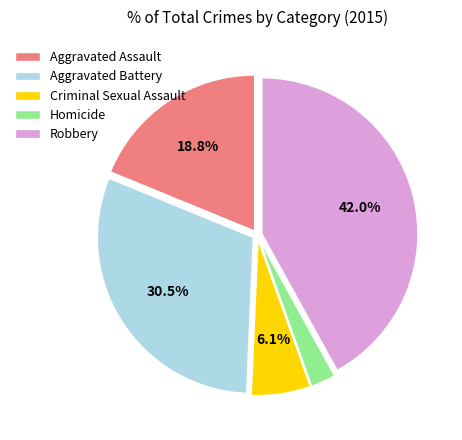

Approximately how many times larger is the value at Homicide compared to Aggravated Assault?

0.1